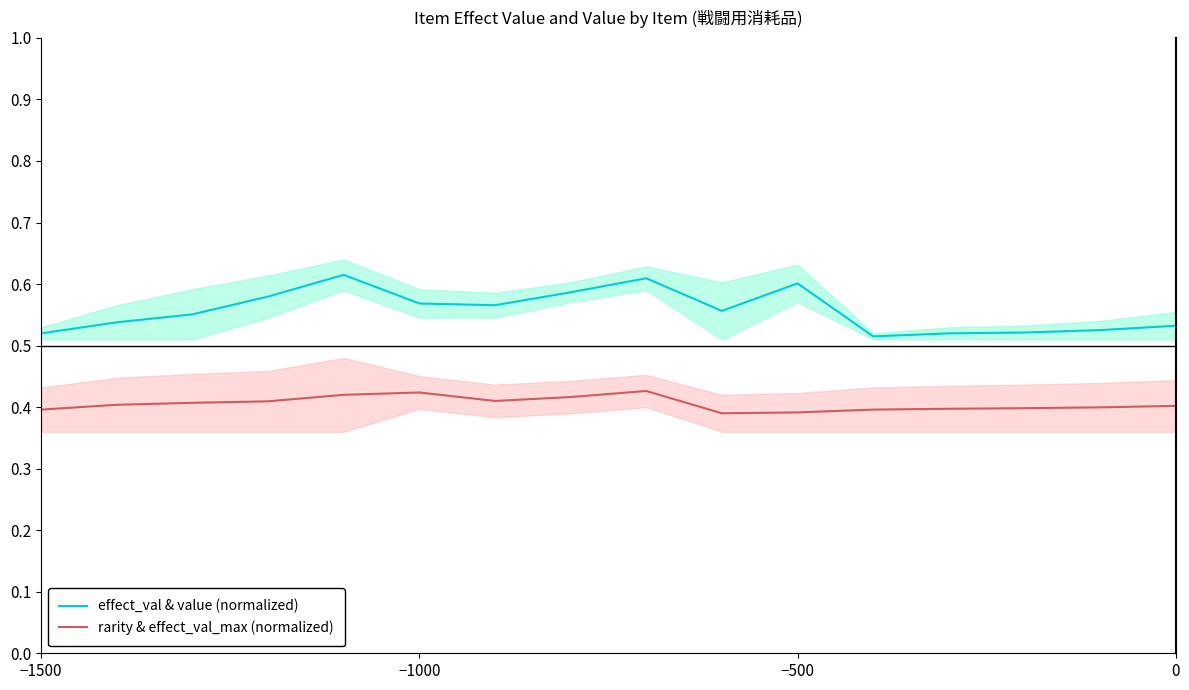

Does the chart display data point markers on the line(s)?

No